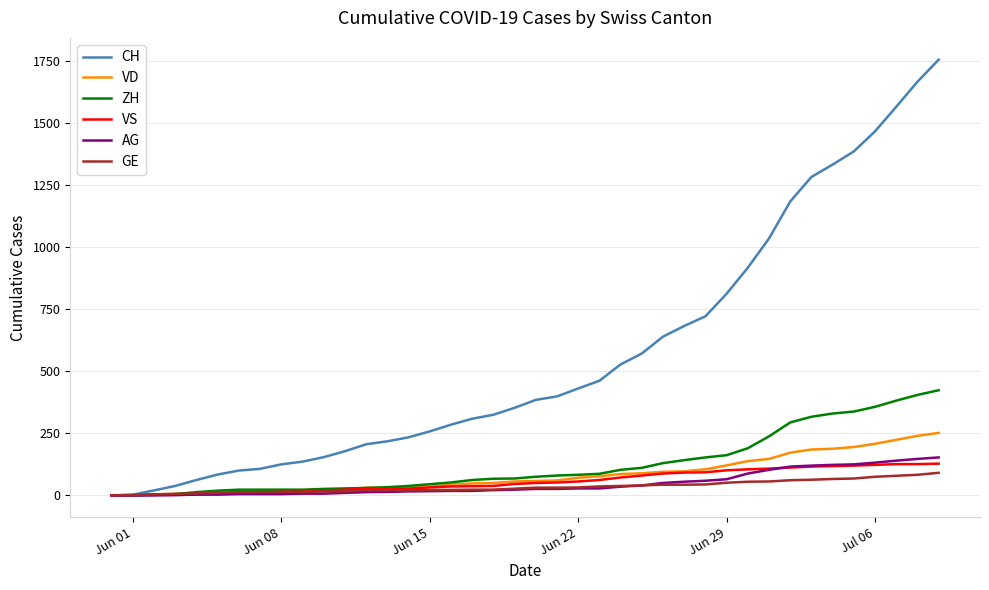

At how many categories does at least one series exceed 848?

10